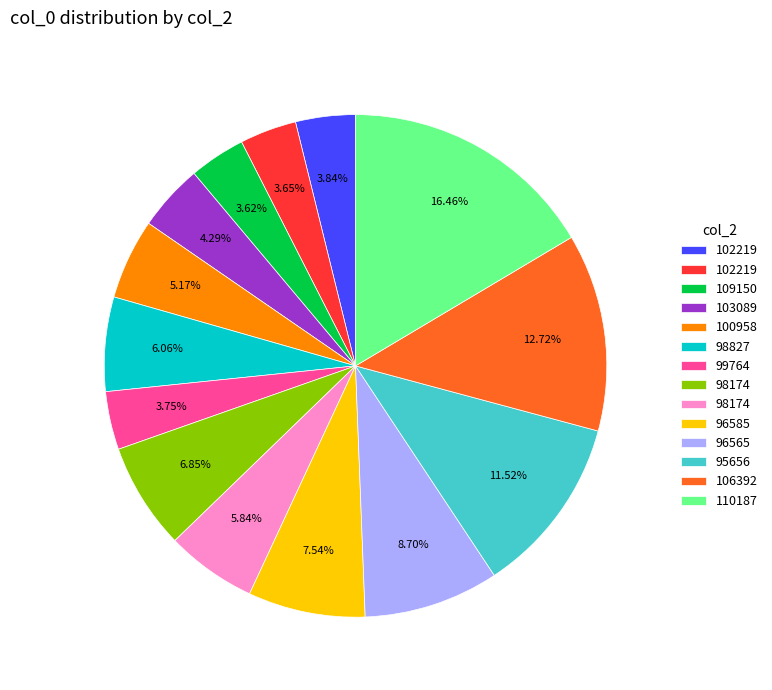

Does any single category account for the majority?

No